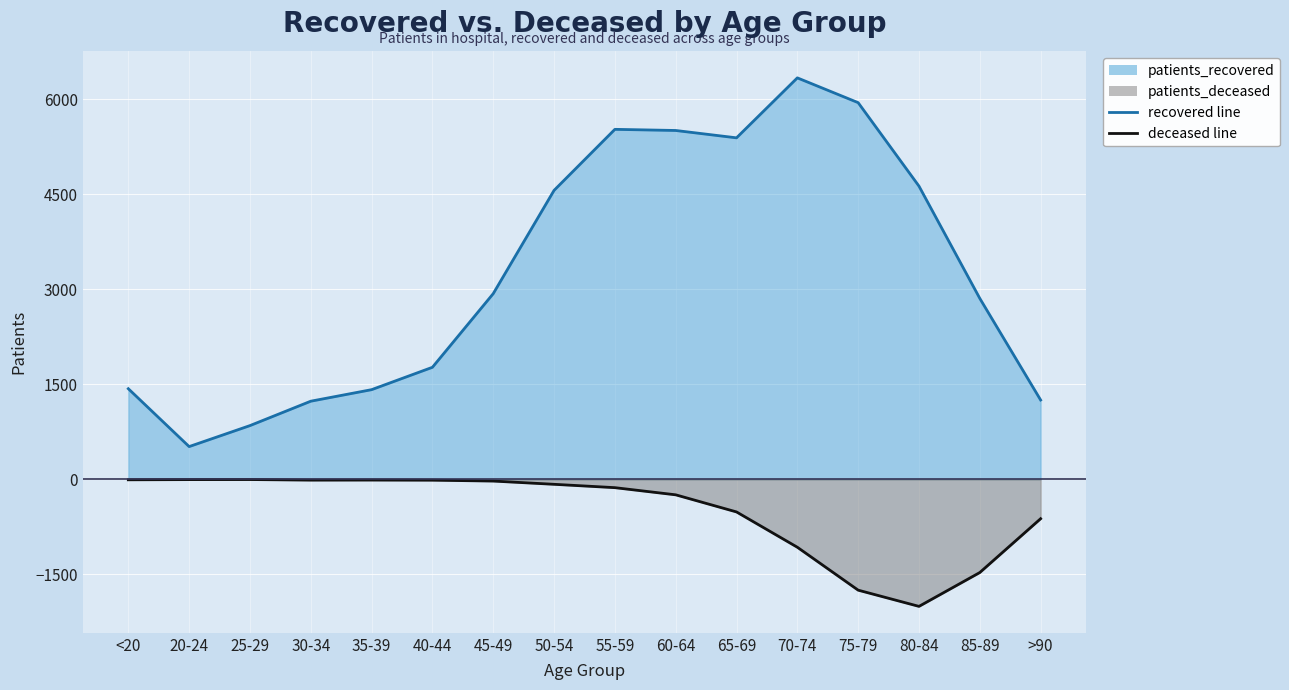

Between 60-64 and 65-69, which series saw the biggest shift?

patients_deceased line